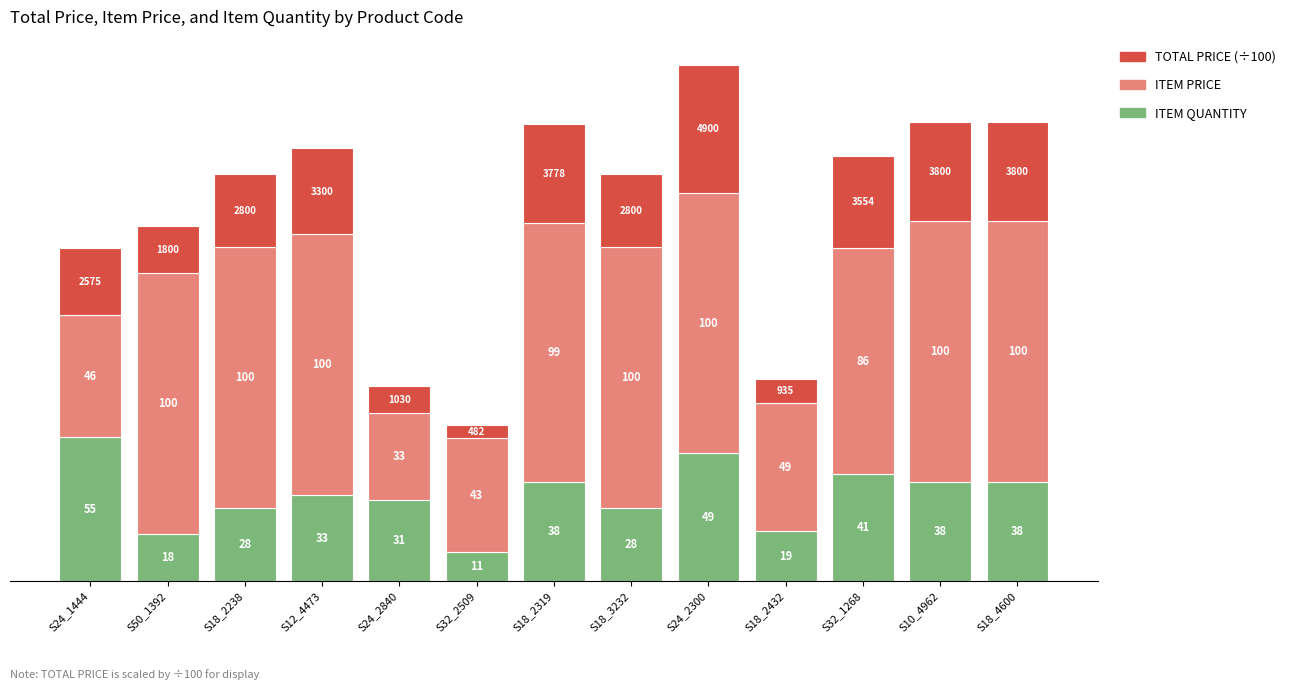

At which category is the sum across all series the highest?

S24_2300